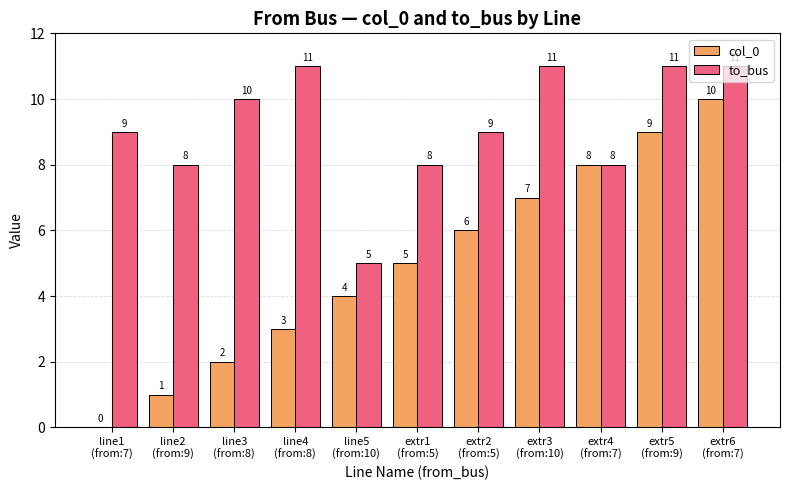

How many series are shown in this chart?

2